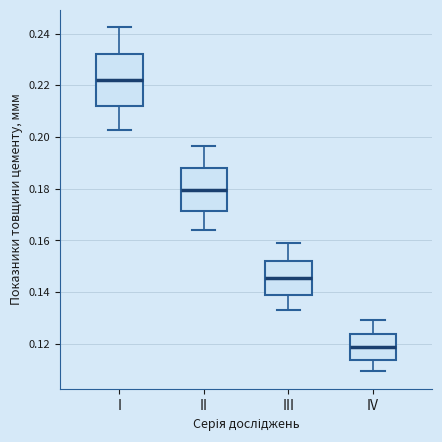

Reading left to right, transcribe this box plot: for each box, give where its median line is, the range the box spans, and where its two whiskers end, as read against the y-axis. The values are not printed on the chart, so give them approximately, as read against the axis.

I: median 0.222, box 0.212 to 0.232, whiskers 0.202 to 0.242
II: median 0.180, box 0.172 to 0.188, whiskers 0.164 to 0.196
III: median 0.146, box 0.140 to 0.152, whiskers 0.134 to 0.158
IV: median 0.118, box 0.114 to 0.124, whiskers 0.110 to 0.130